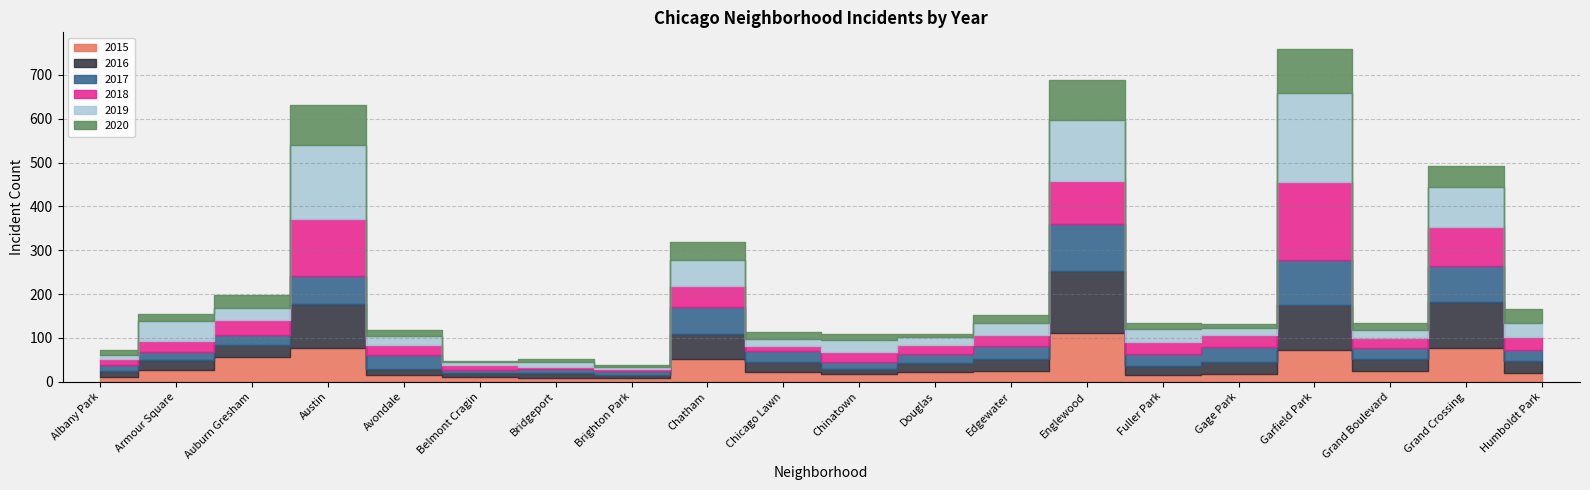

What is the maximum value shown in the chart?

204